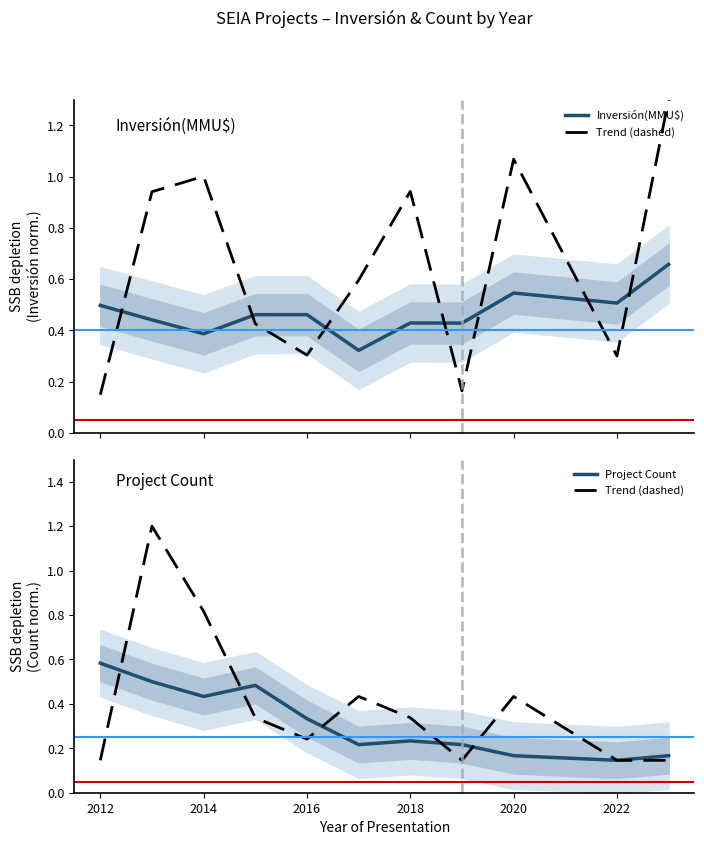

True or false: Project Count has more than 0 points higher than both neighbors.

True